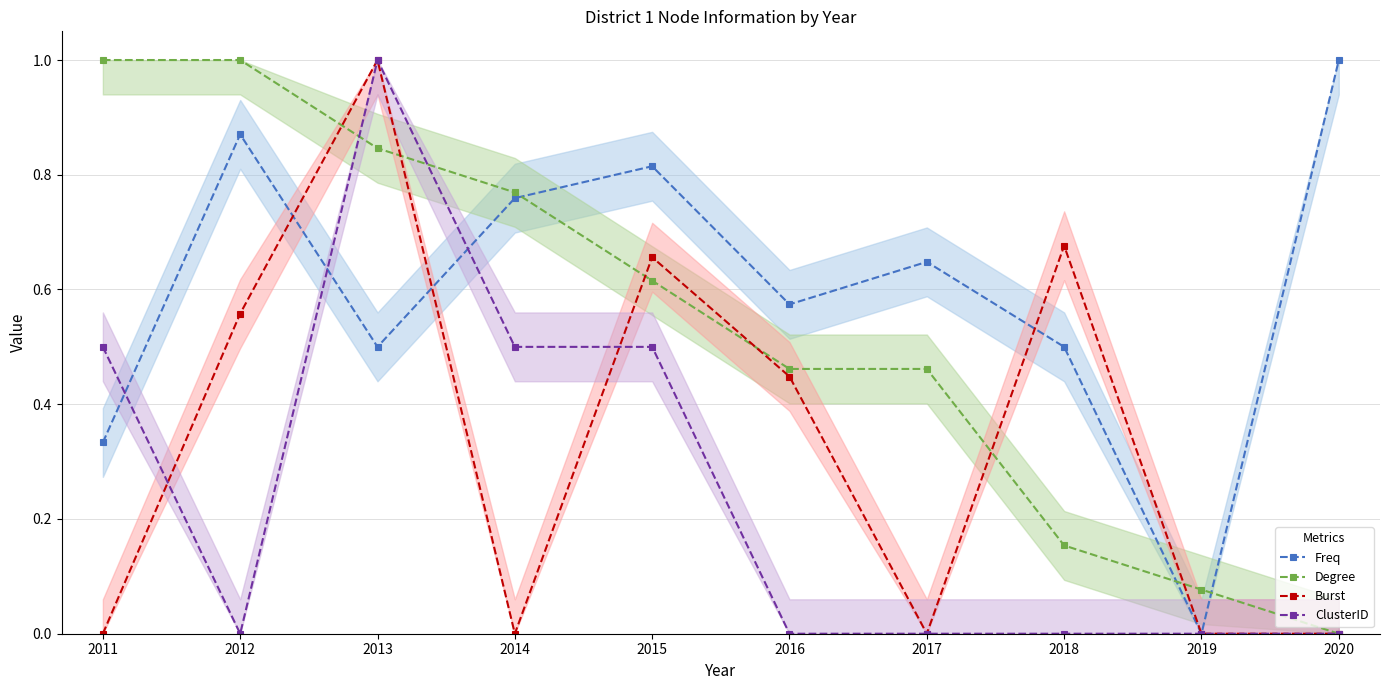

What is the difference between the Degree values at 2014 and 2018?

0.6